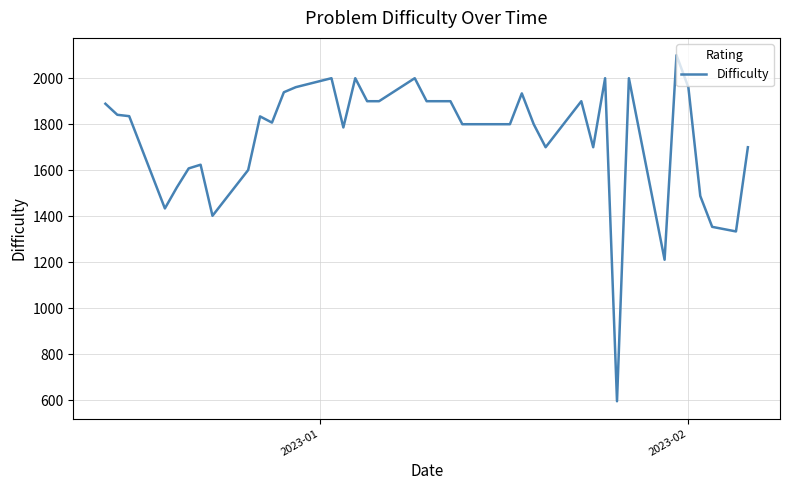

What is the maximum value shown in the chart?

2100